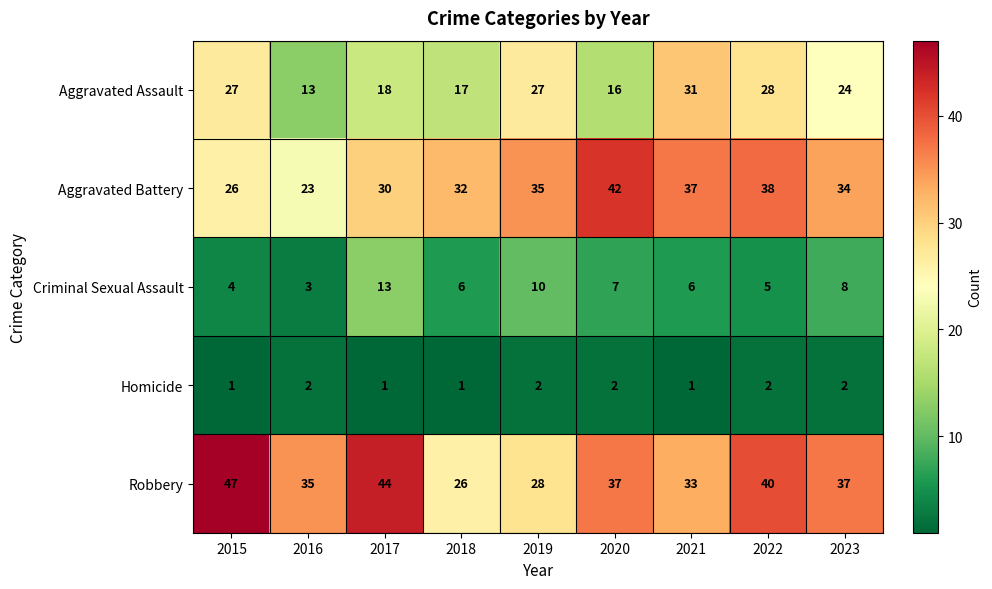

What is the sum of the Homicide values at 2020 and 2019?

4